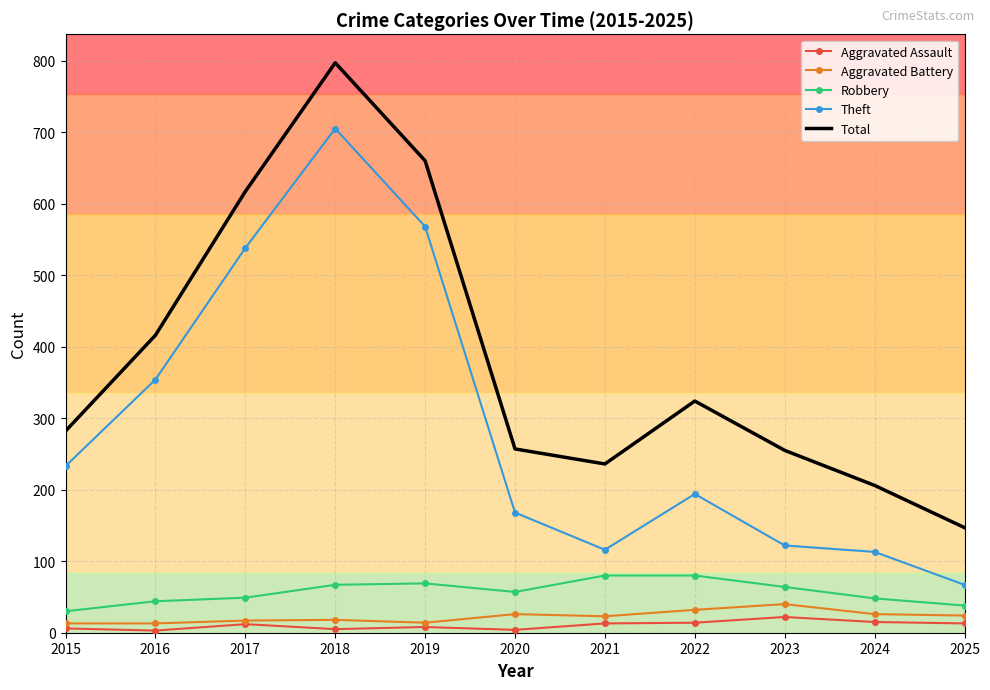

Which series has the largest total across all categories?

Total